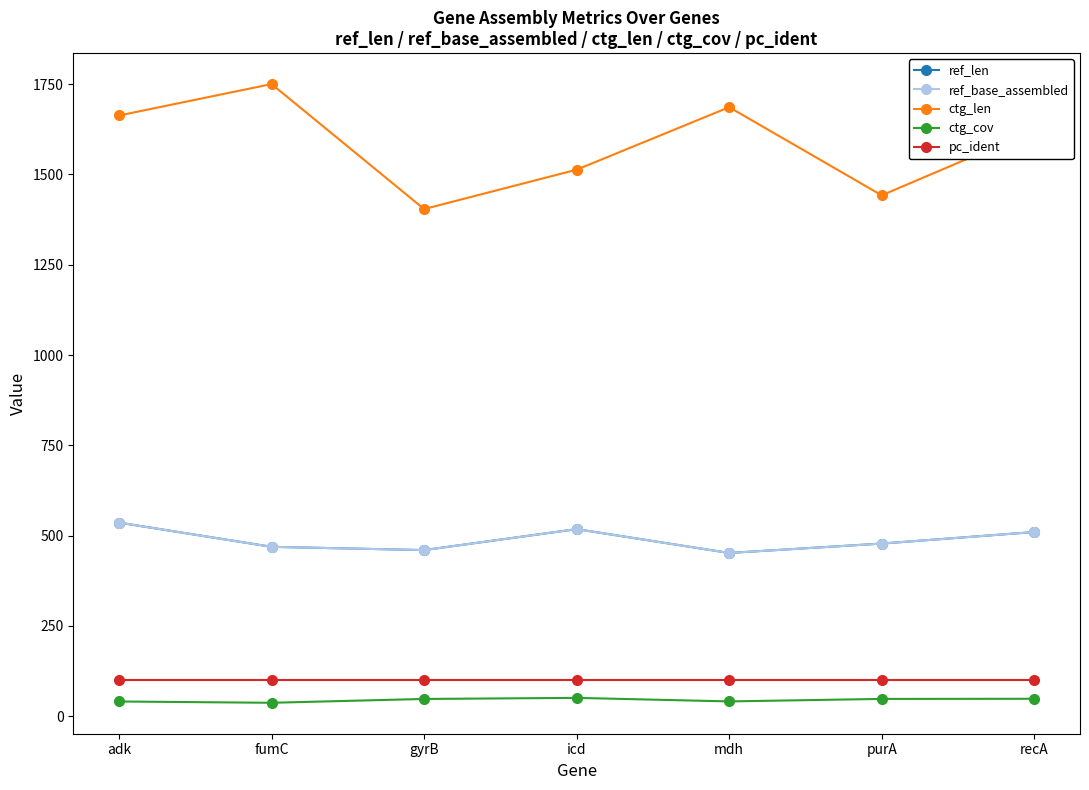

At which label does ctg_cov reach its minimum?

fumC